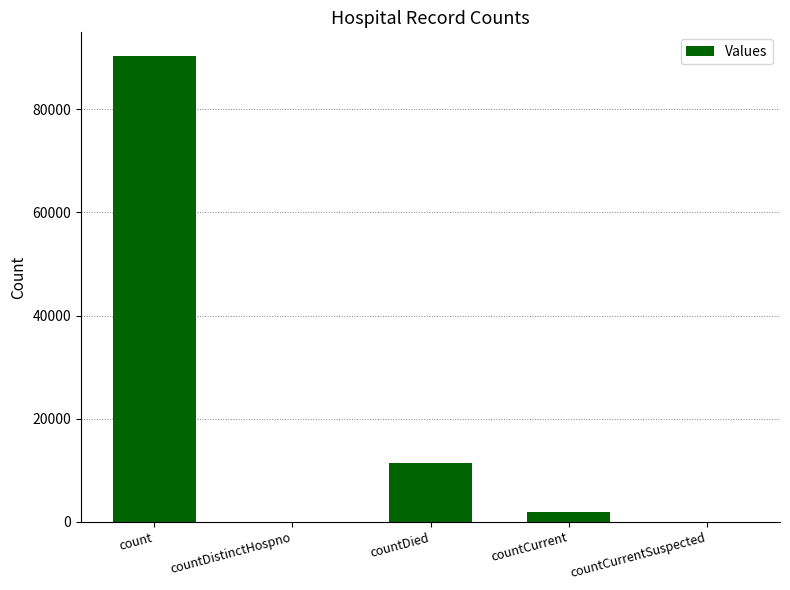

Are the bars grouped side by side (vs. stacked)?

No